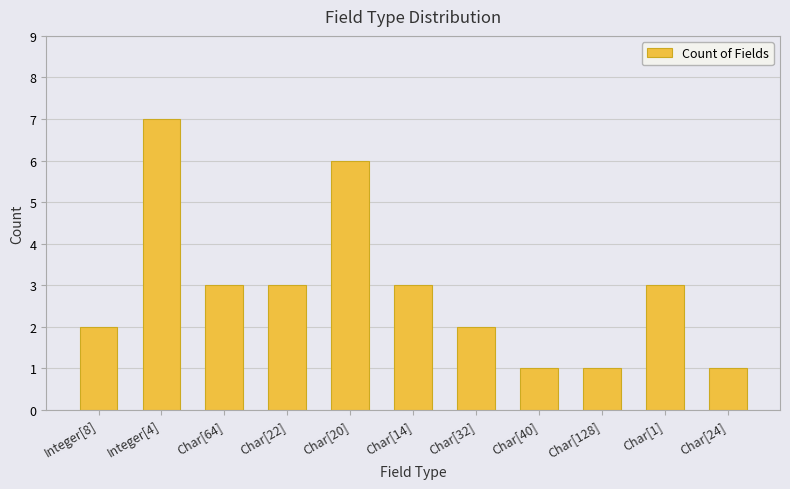

How many values are between 1 and 3?

9